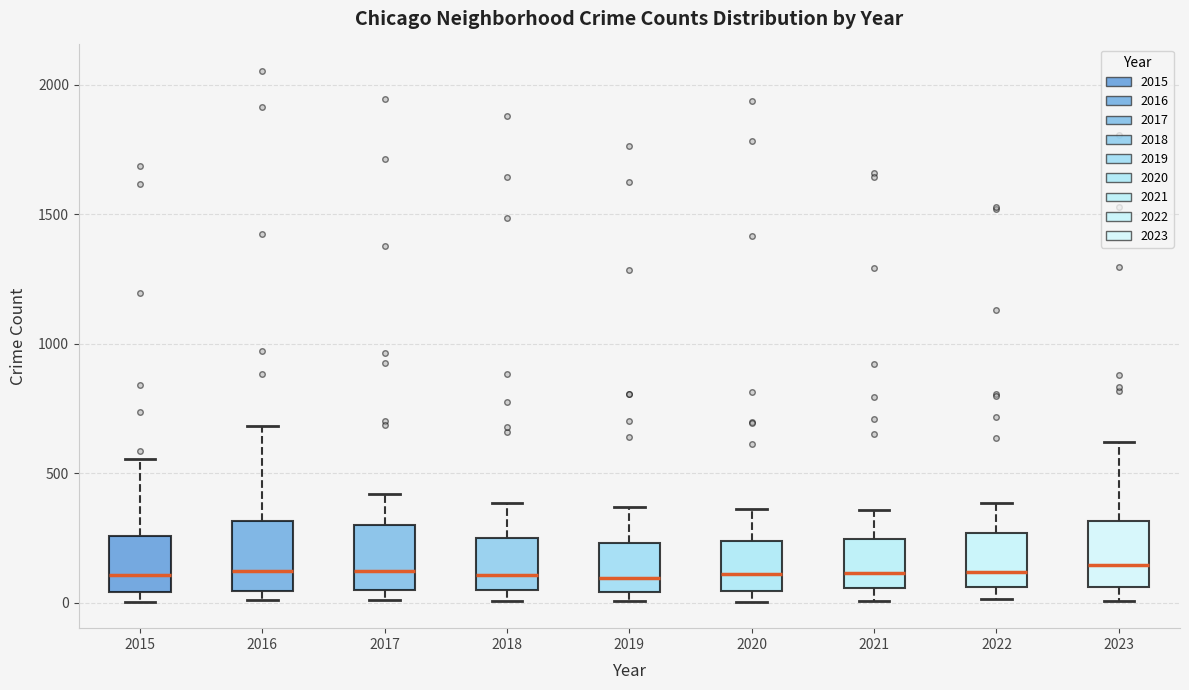

Reading left to right, read every box against the y-axis: the position of its median line, the range the box covers, and the ends of its whiskers. The values are not printed on the chart, so give them approximately, as read against the axis.

2015: median 100, box 50 to 250, whiskers 0 to 550
2016: median 100, box 50 to 300, whiskers 0 to 700
2017: median 100, box 50 to 300, whiskers 0 to 400
2018: median 100, box 50 to 250, whiskers 0 to 400
2019: median 100, box 50 to 250, whiskers 0 to 350
2020: median 100, box 50 to 250, whiskers 0 to 350
2021: median 100, box 50 to 250, whiskers 0 to 350
2022: median 100, box 50 to 250, whiskers 0 to 400
2023: median 150, box 50 to 300, whiskers 0 to 600